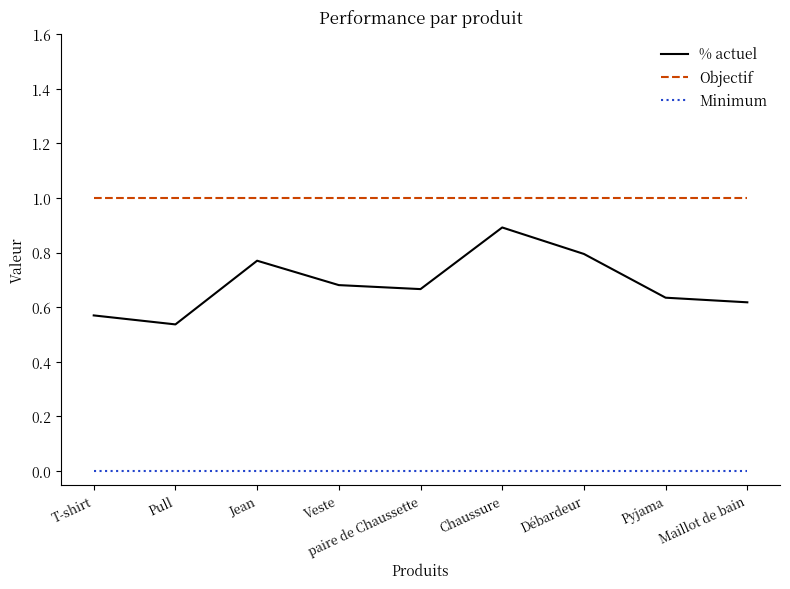

Is it true that % actuel equals 0.3 at Débardeur?

False